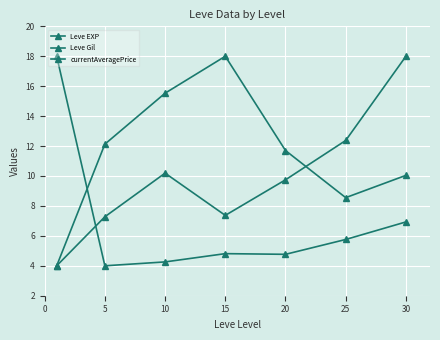

In Leve EXP, how many points are higher than both neighbors (excluding endpoints)?

1